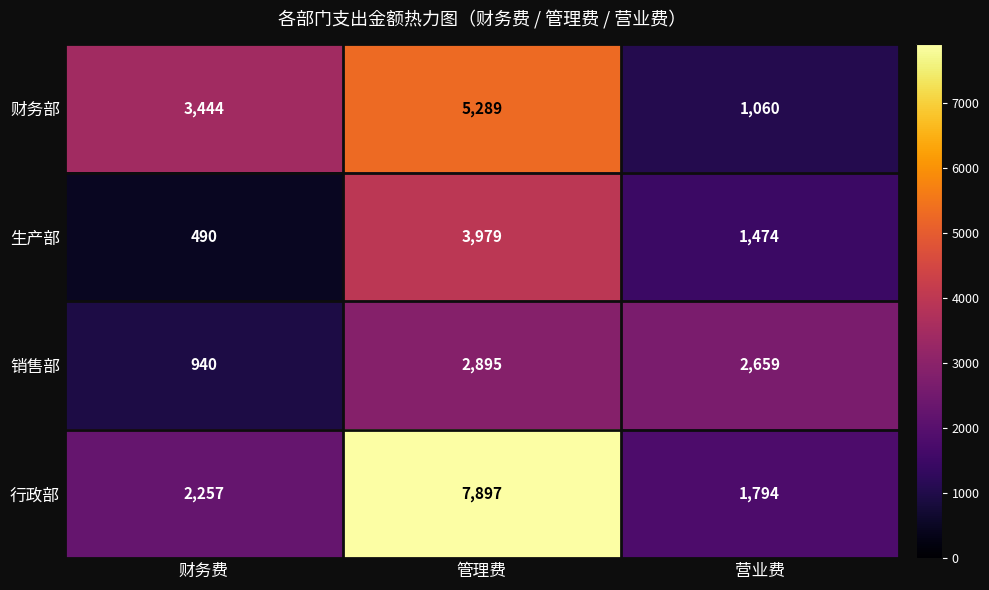

At which category is the sum across all series the highest?

管理费